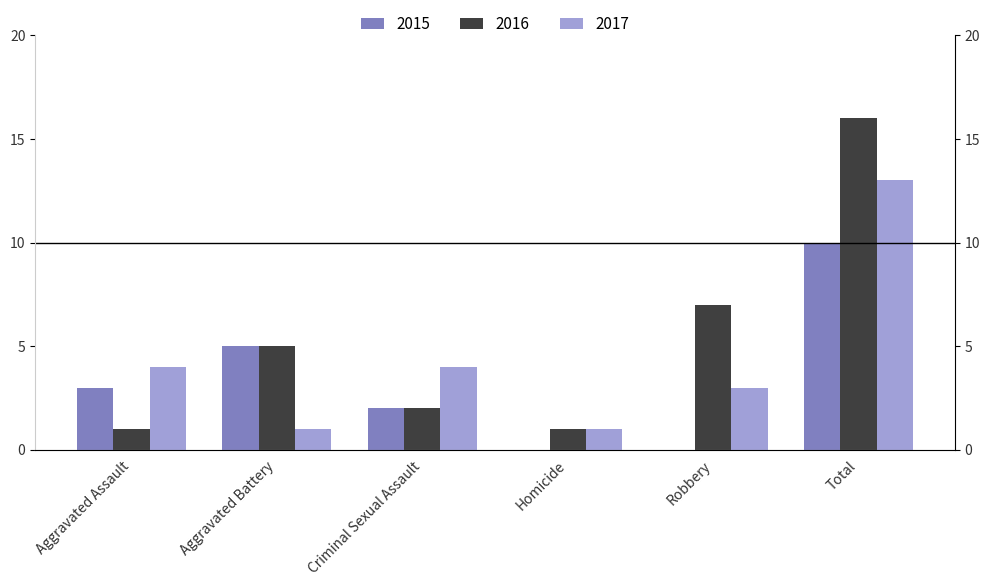

At how many categories does at least one series exceed 1?

5